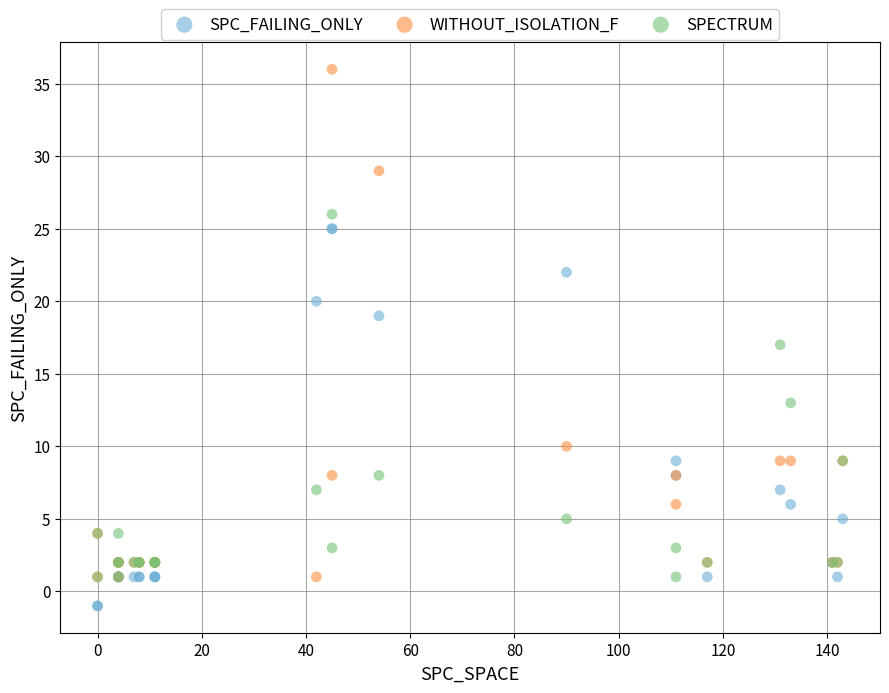

What are all the series names shown in the legend?

SPC_FAILING_ONLY, WITHOUT_ISOLATION_F, SPECTRUM